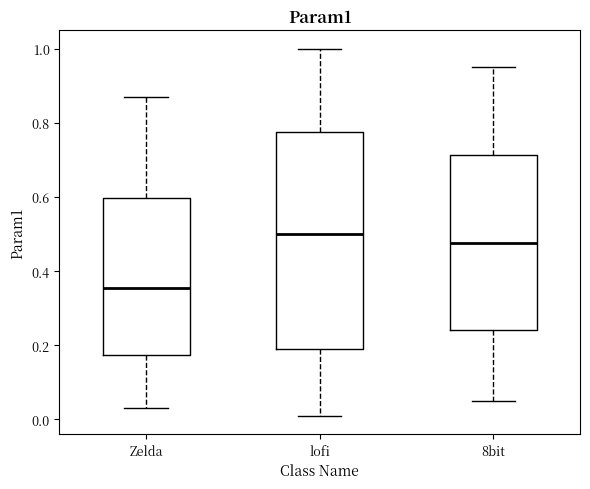

Which box's median line is the highest?

lofi